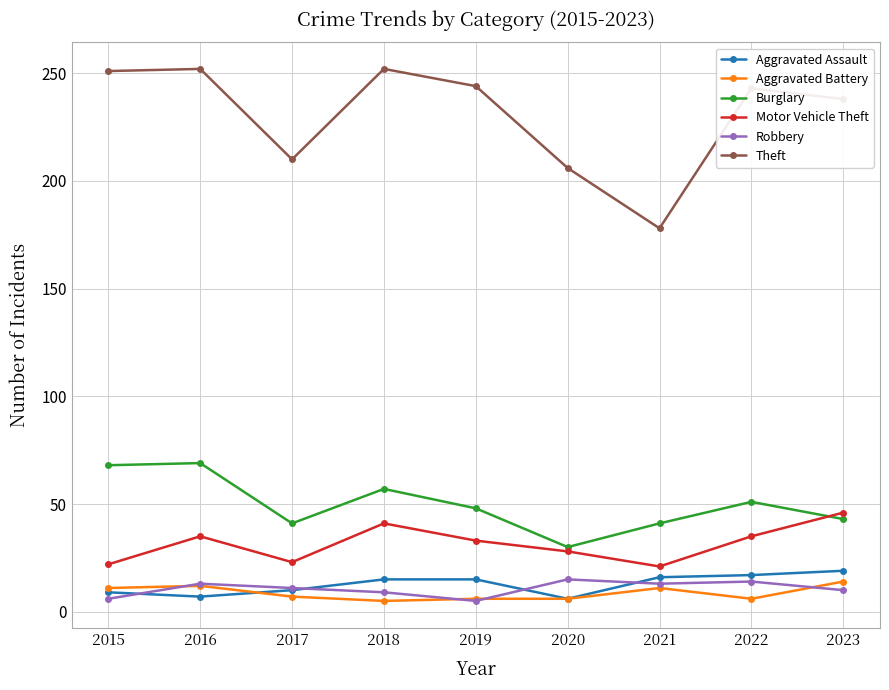

Which series has the widest spread of values?

Theft